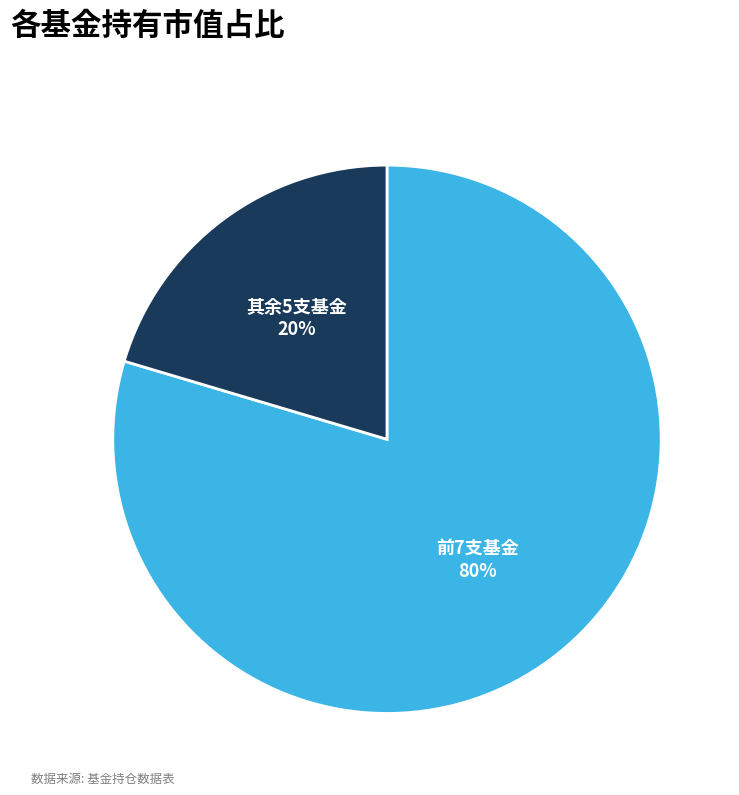

Does any single category account for the majority?

Yes